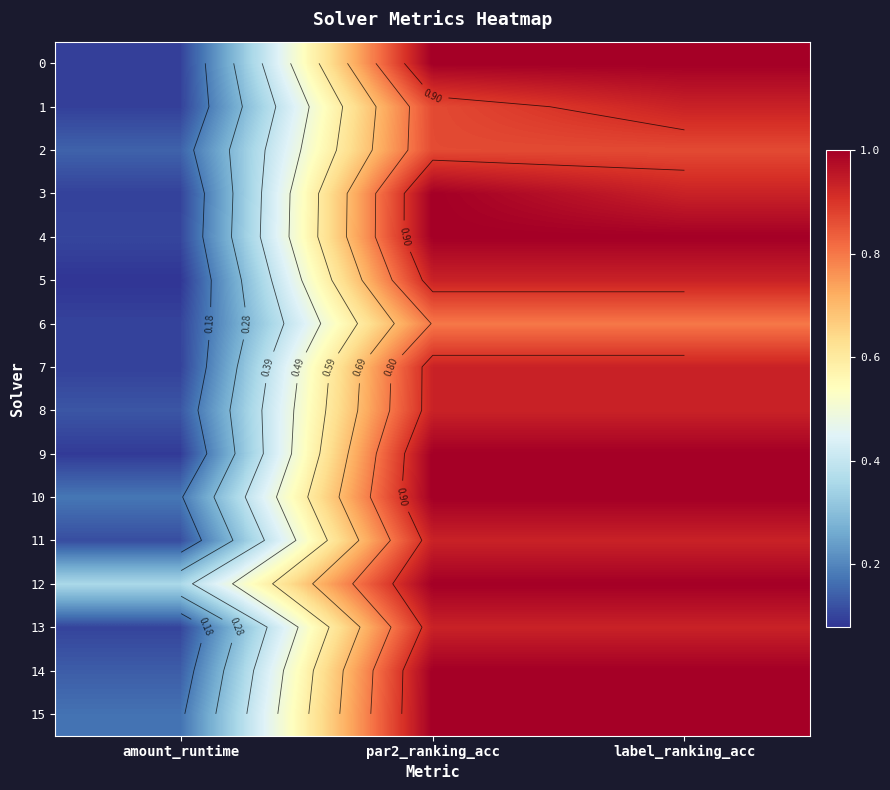

What is the difference between the maximum and minimum values in the 0 series?

0.9